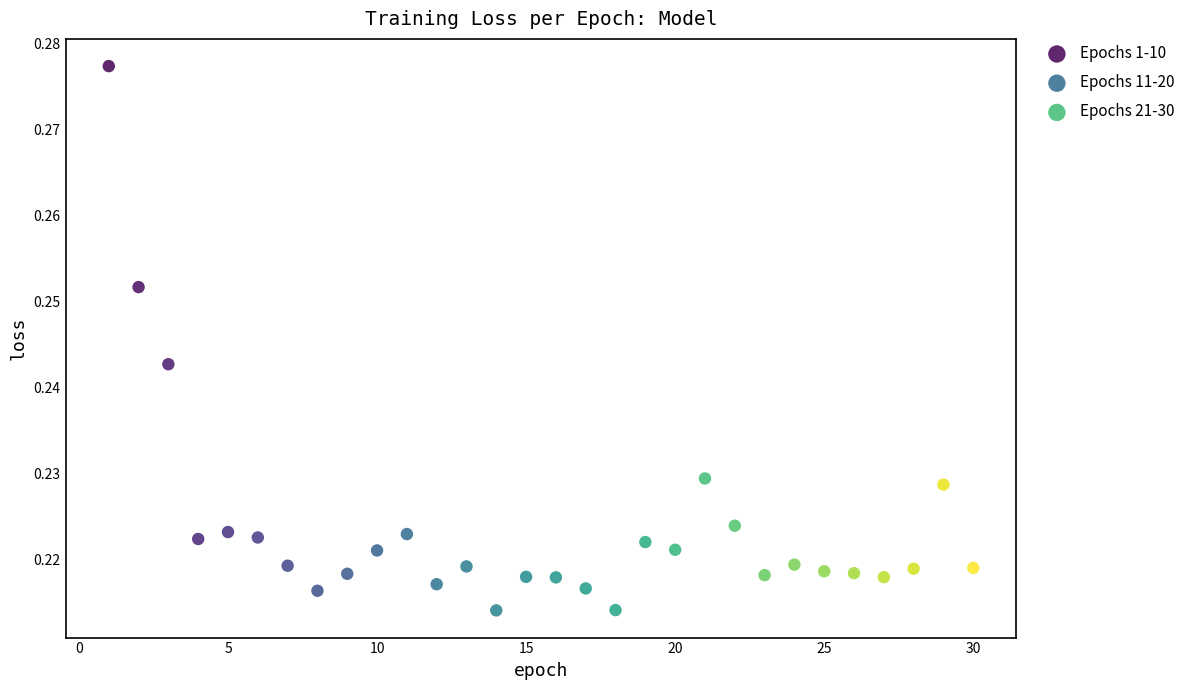

What are all the series names shown in the legend?

Epochs 1-10, Epochs 11-20, Epochs 21-30